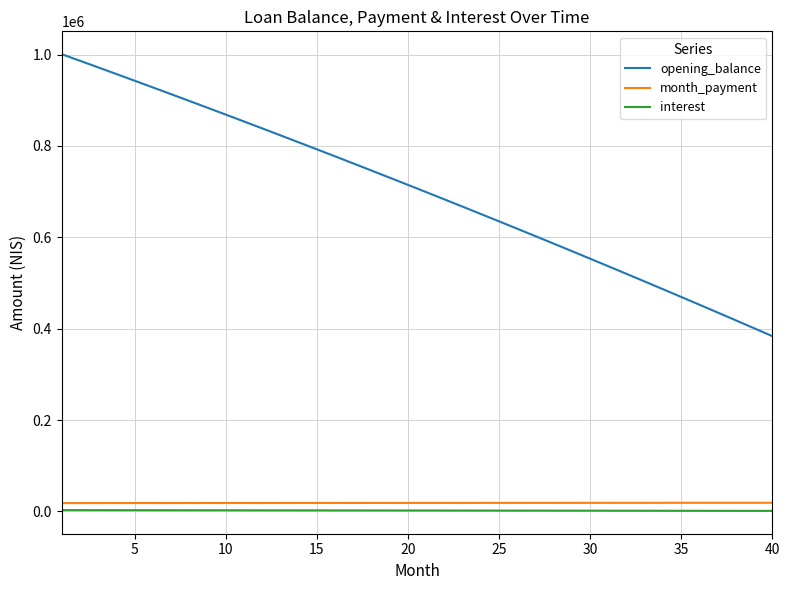

How many lines are shown in the chart?

3